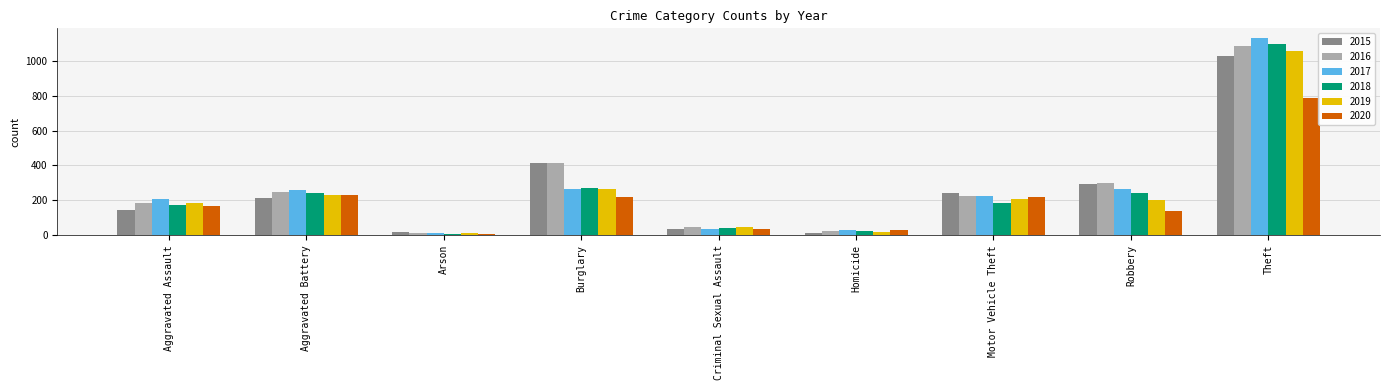

At which category is the sum across all series the highest?

Theft